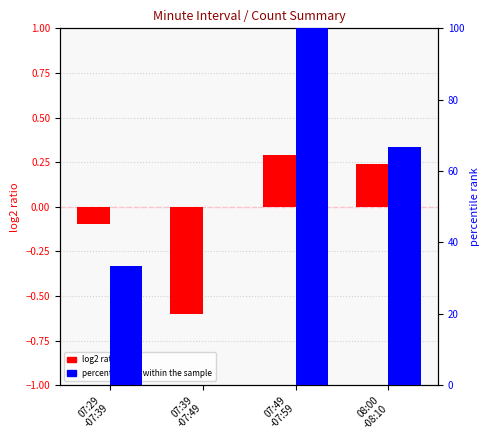

Which series has the widest spread of values?

percentile rank within the sample